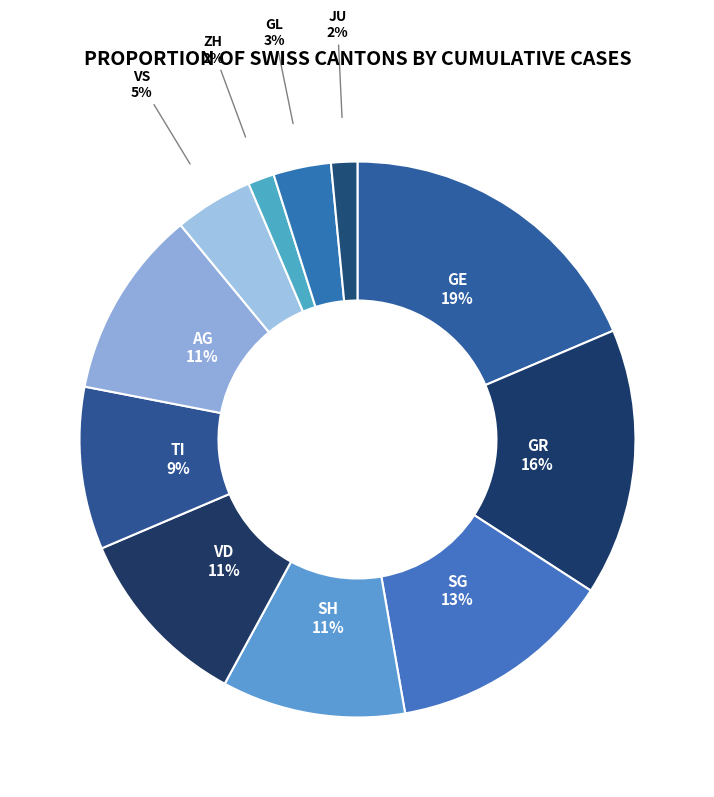

Count the number of slices in the pie.

11